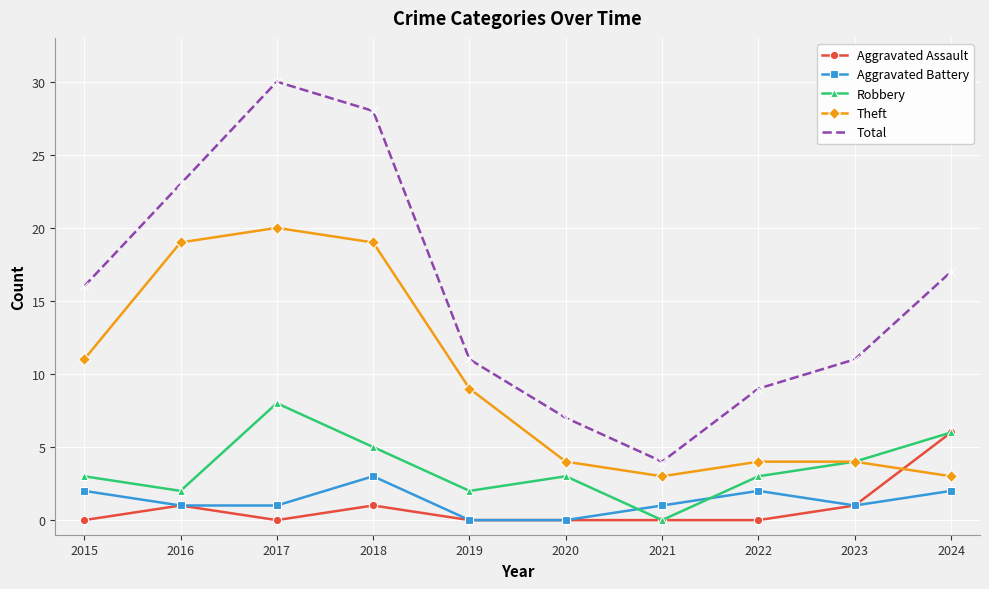

What is the greatest value displayed?

30